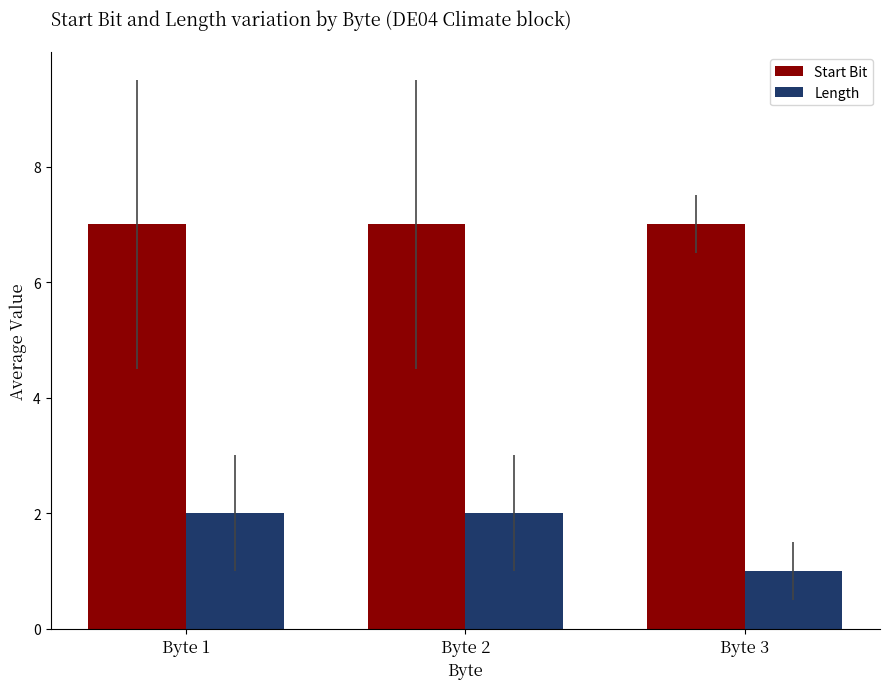

True or false: Start Bit has a value of 5 at Byte 3.

False